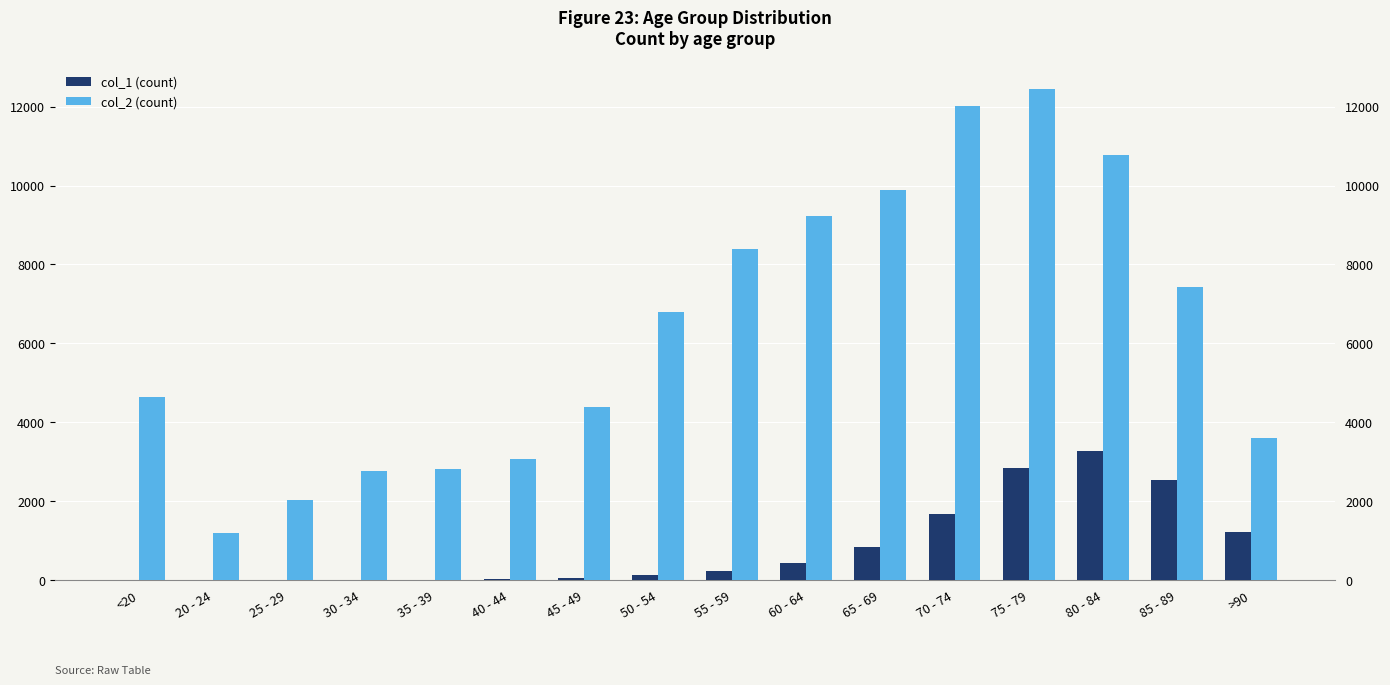

What are all the series names shown in the legend?

col_1, col_2